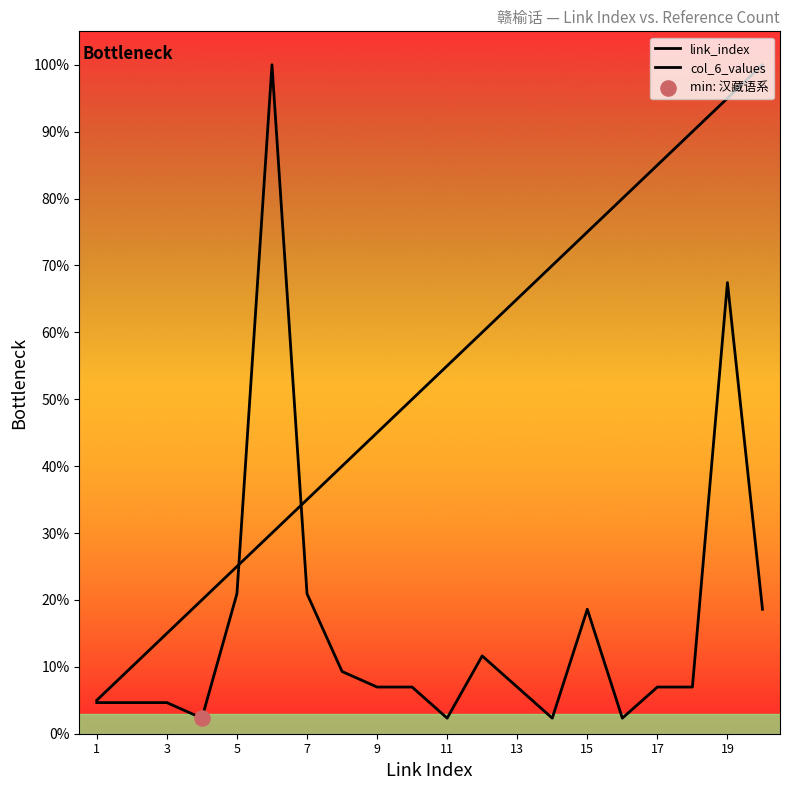

Which series reaches the minimum Y coordinate?

col_6_values